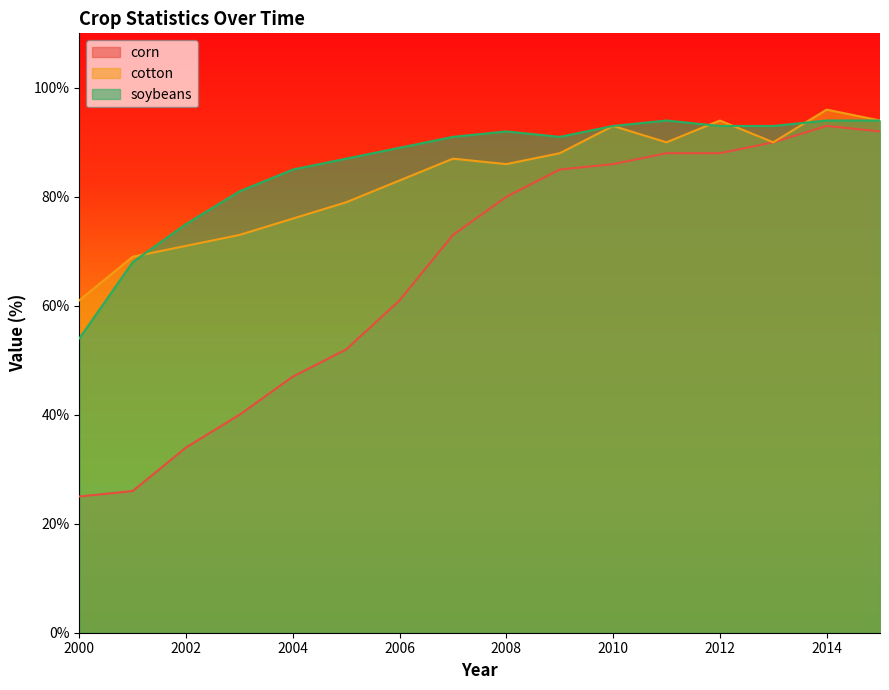

Between 2005 and 2014, which series saw the biggest shift?

corn